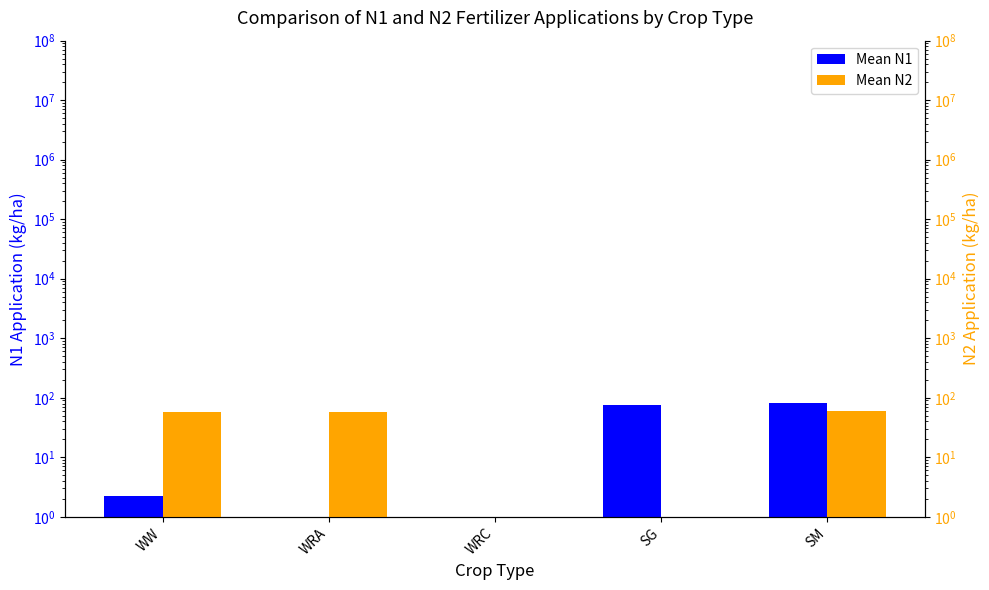

How many categories are shown in the chart?

5